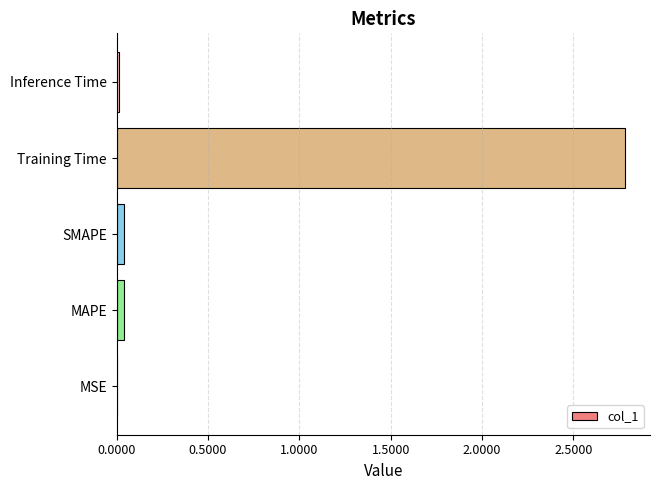

Which has a higher value, MAPE or Training Time?

Training Time